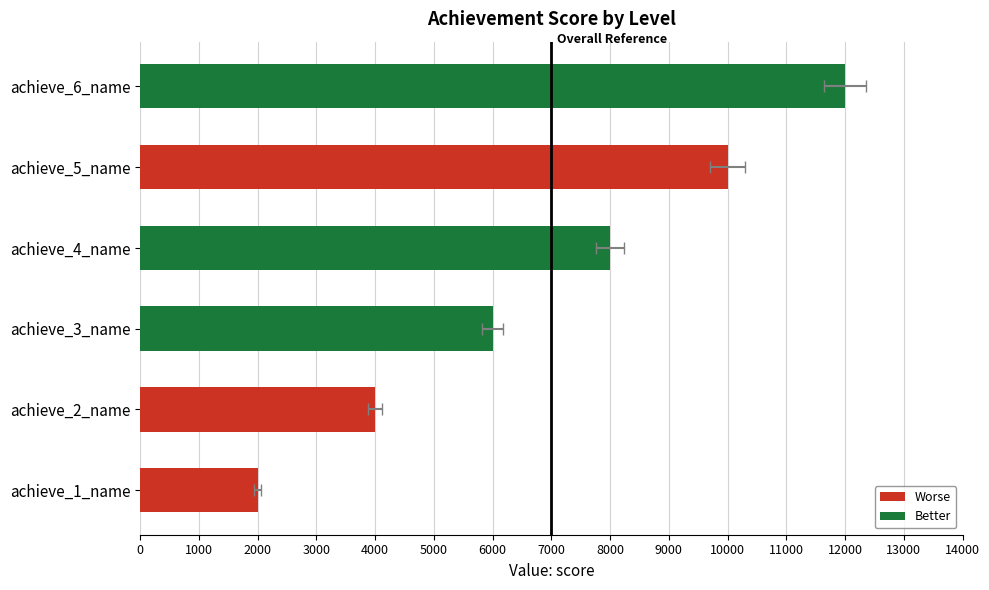

Count the values in the range 4000 to 10000.

4